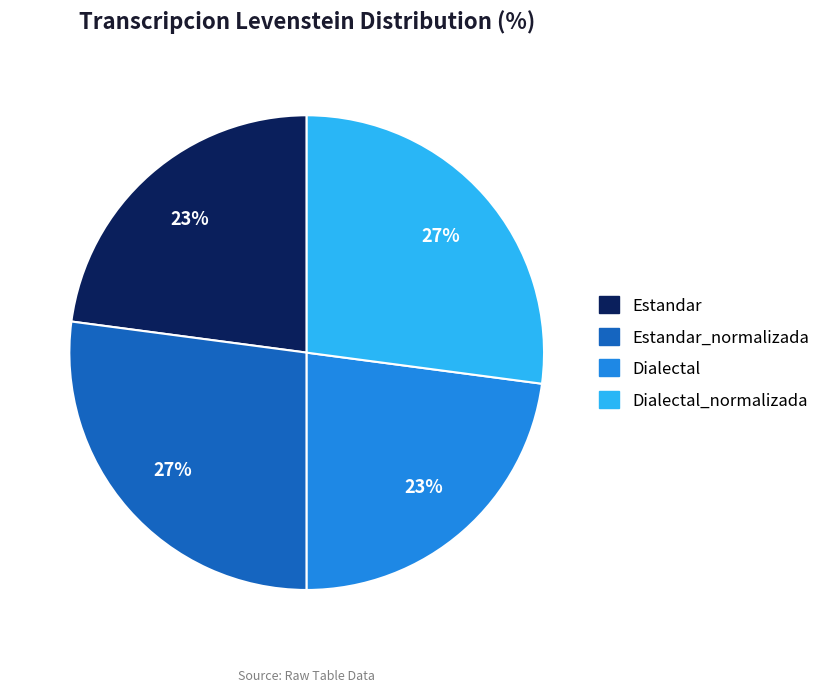

Approximately how many times larger is the value at Dialectal compared to Estandar?

1.0